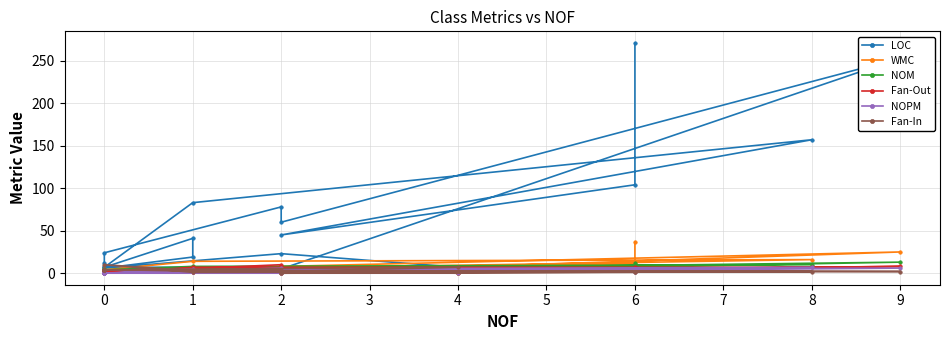

True or false: Fan-In has a value of -3 at 2.

False